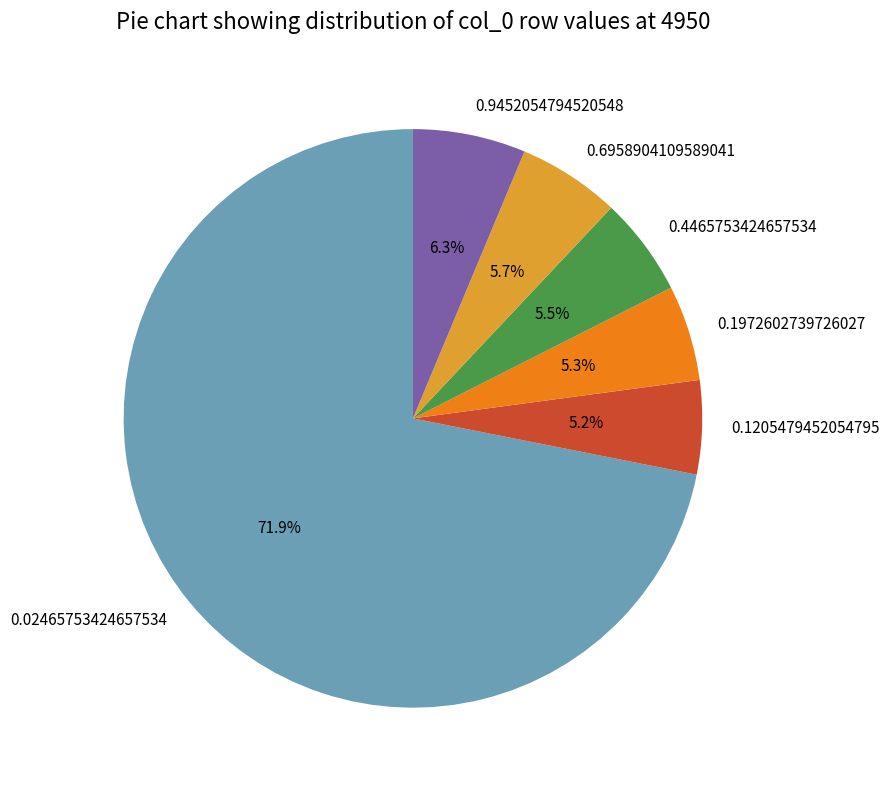

Is it true that 0.1205479452054795 is 19% of the pie?

False